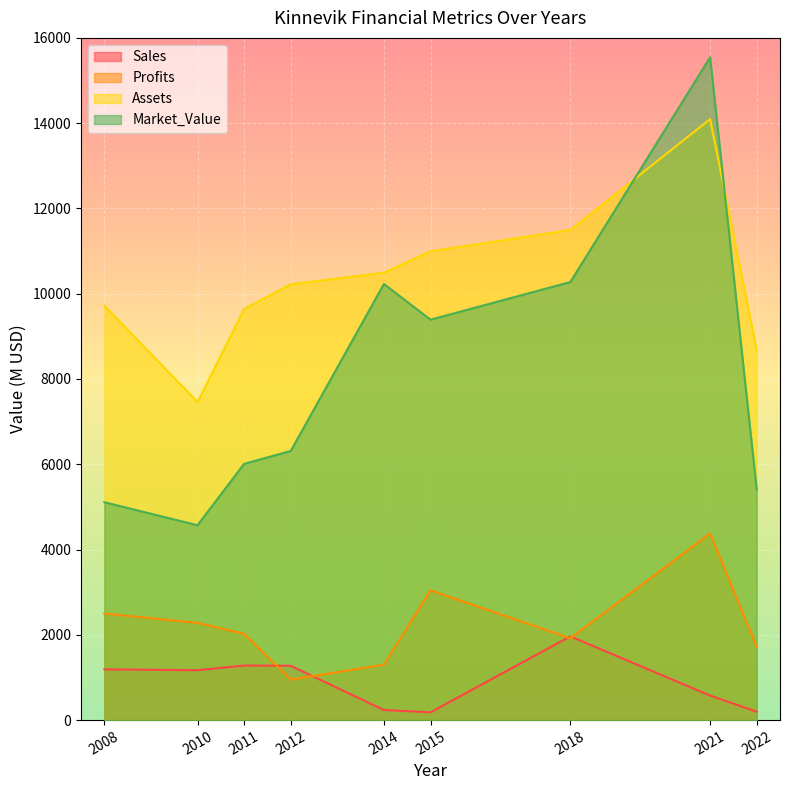

How many categories are shown in the chart?

9